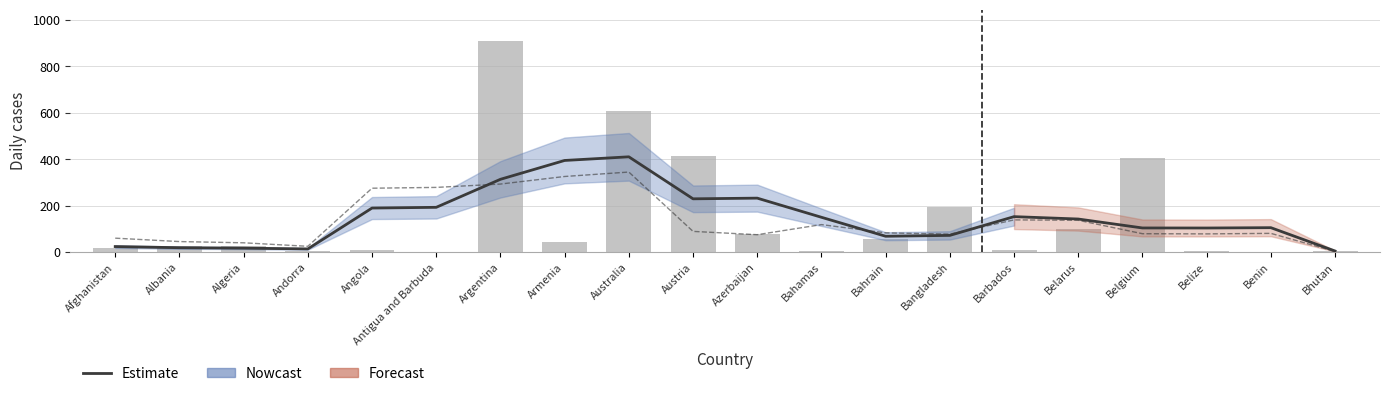

What is the sum of the Estimate values at Bhutan and Benin?

110.2